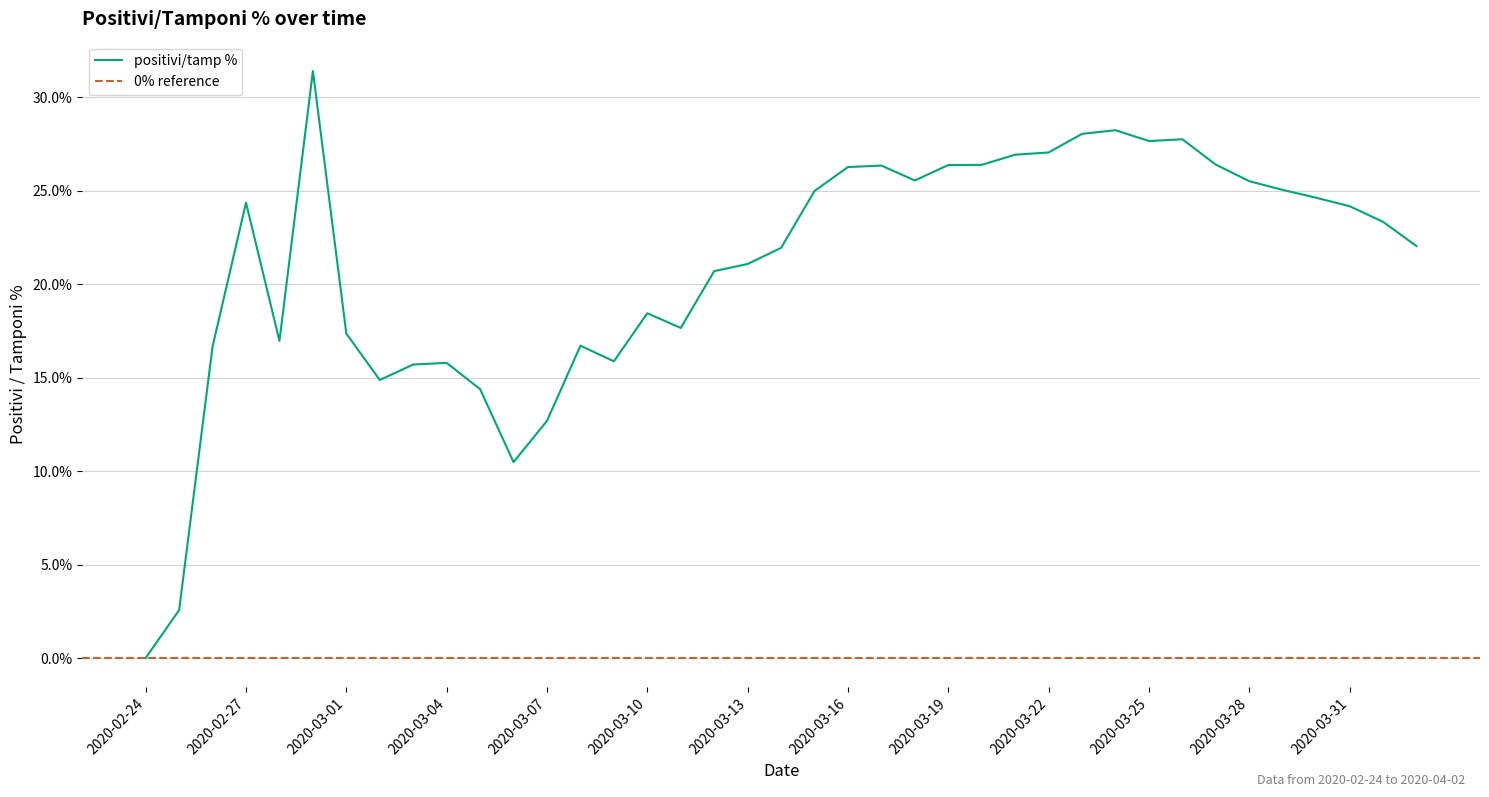

True or false: the data shows 12.7 at 2020-03-07.

True